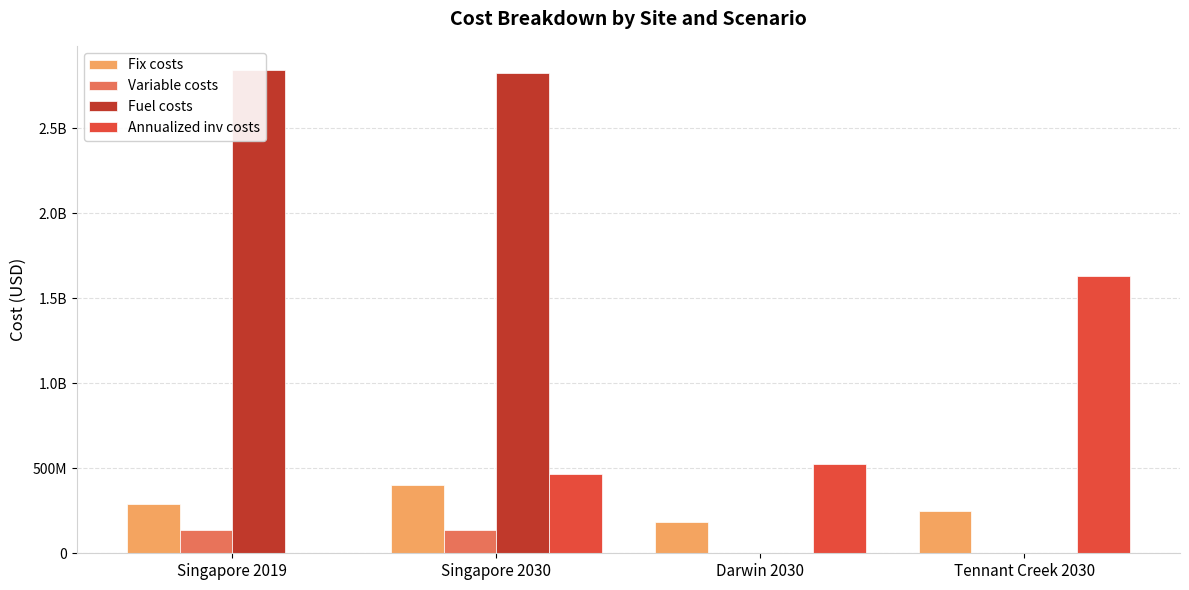

What is the total value across all series at Singapore 2030?

3830664994.3